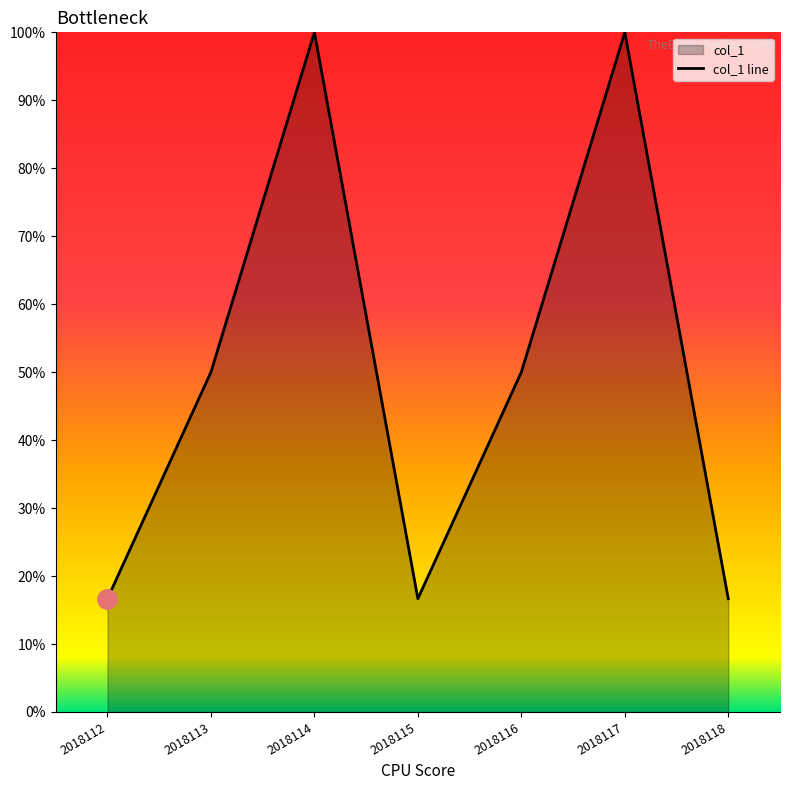

What is the ratio of the value at 2018112 to the value at 2018118?

1.0